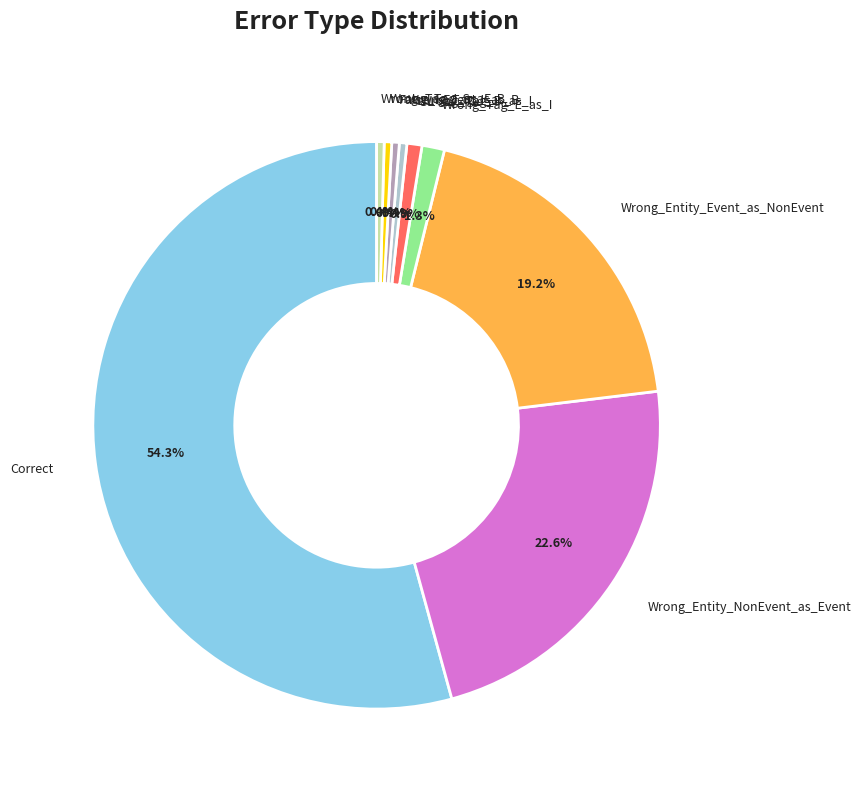

Is it true that Wrong_Tag_S_as_B is 13% of the pie?

False